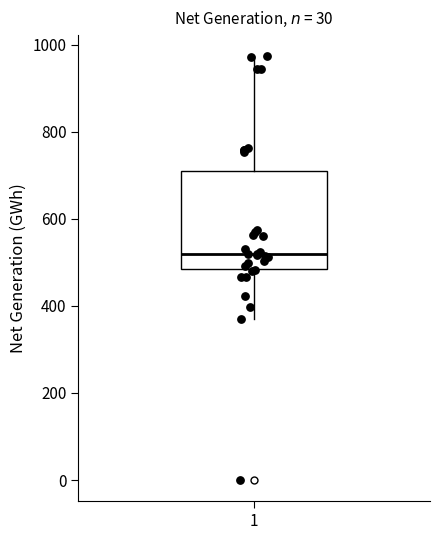

Where does the upper whisker of the box at x = 1 end on the y-axis? The values are not printed on the chart, so give them approximately, as read against the axis.

980